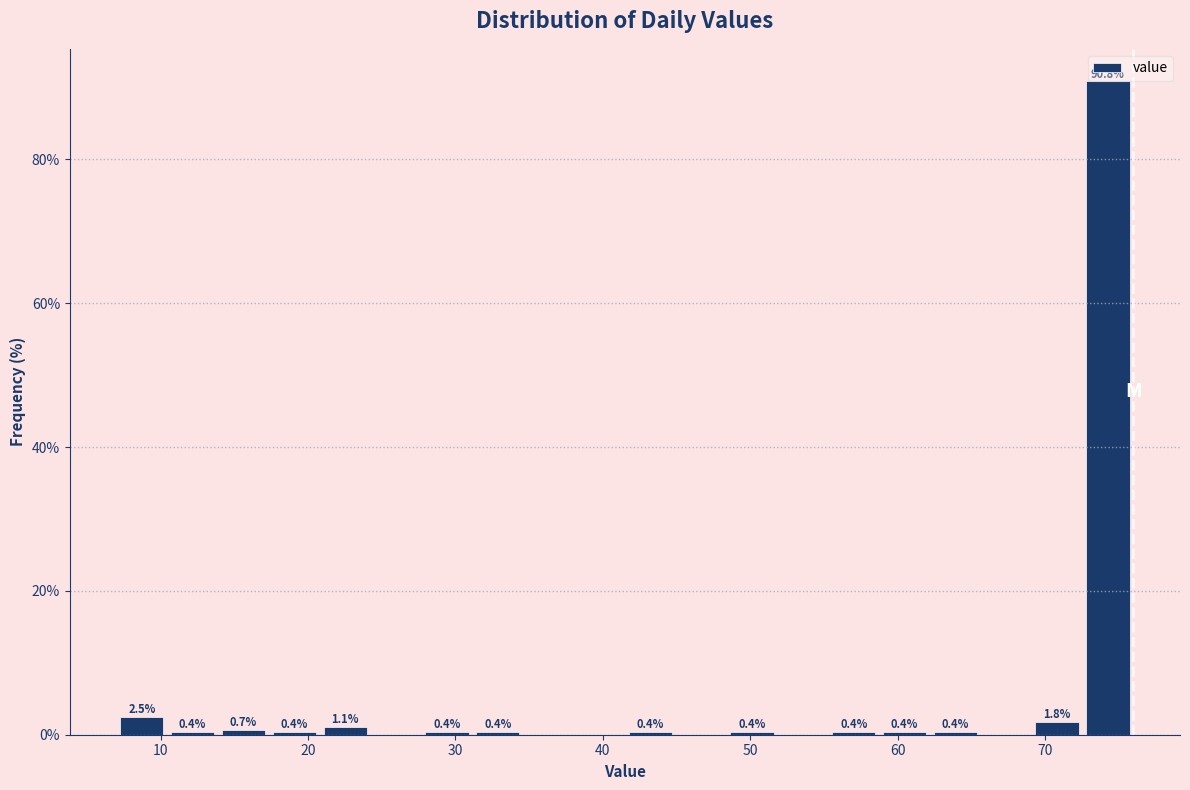

Around what value on the x-axis is the tallest bar? Give the approximate position of its centre, as read against the axis.

74